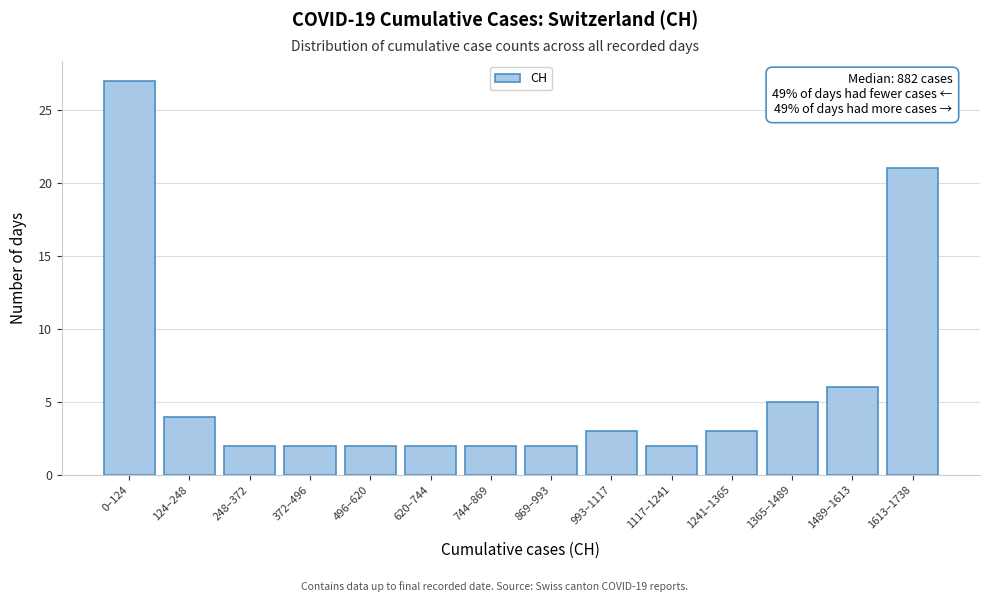

Reading left to right, list all the values displayed in this chart.

0–124=27	124–248=4	248–372=2	372–496=2	496–620=2	620–744=2	744–869=2	869–993=2	993–1117=3	1117–1241=2	1241–1365=3	1365–1489=5	1489–1613=6	1613–1738=21